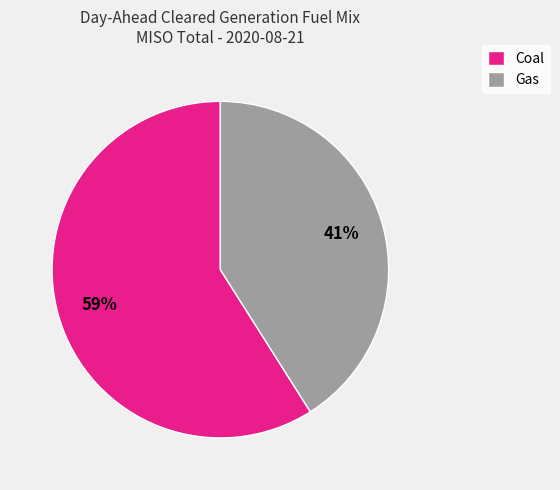

What percentage is the Coal slice, to the nearest percent?

59%